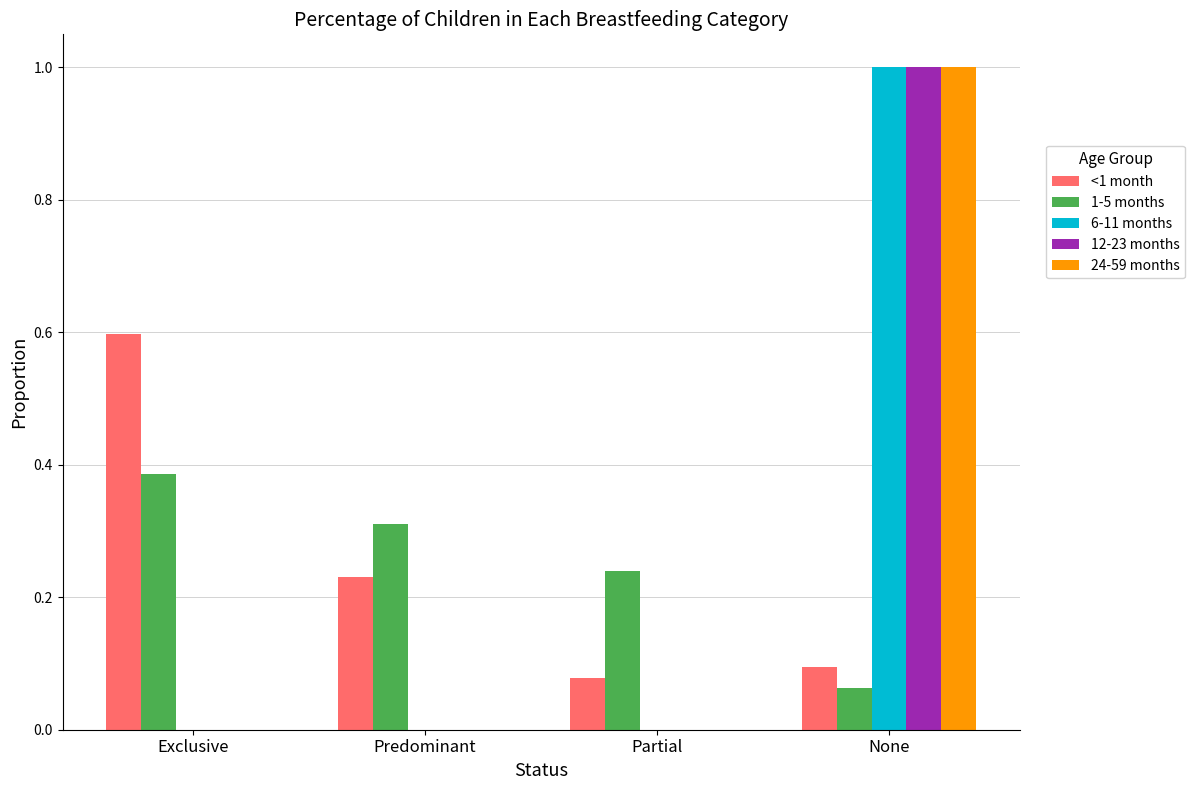

True or false: 6-11 months has a value of 1.0 at None.

True